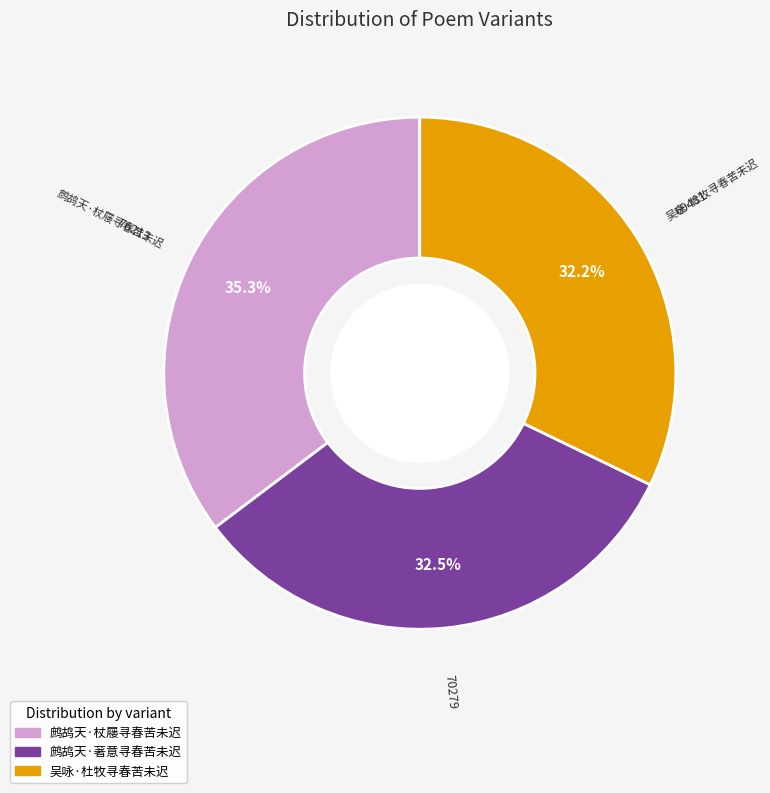

Which slice is the largest?

鹧鸪天·杖屦寻春苦未迟